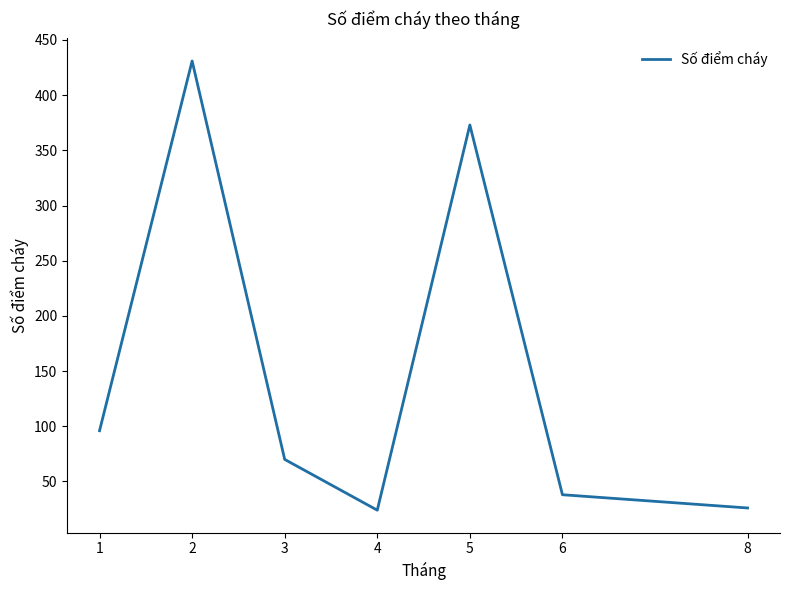

What is the ratio of the value at 2 to the value at 1?

4.5